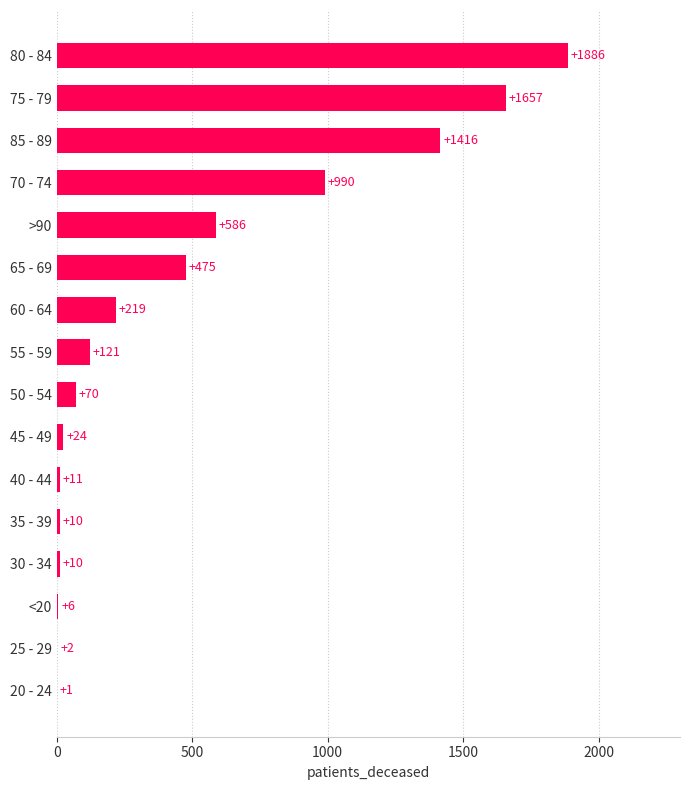

What is the sum of all values?

7484